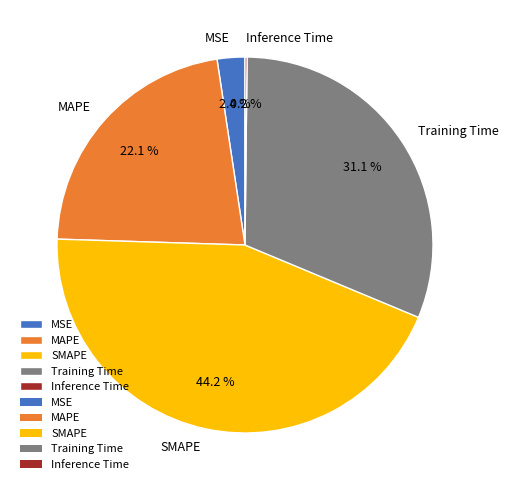

What portion of the pie excludes SMAPE?

55.8%